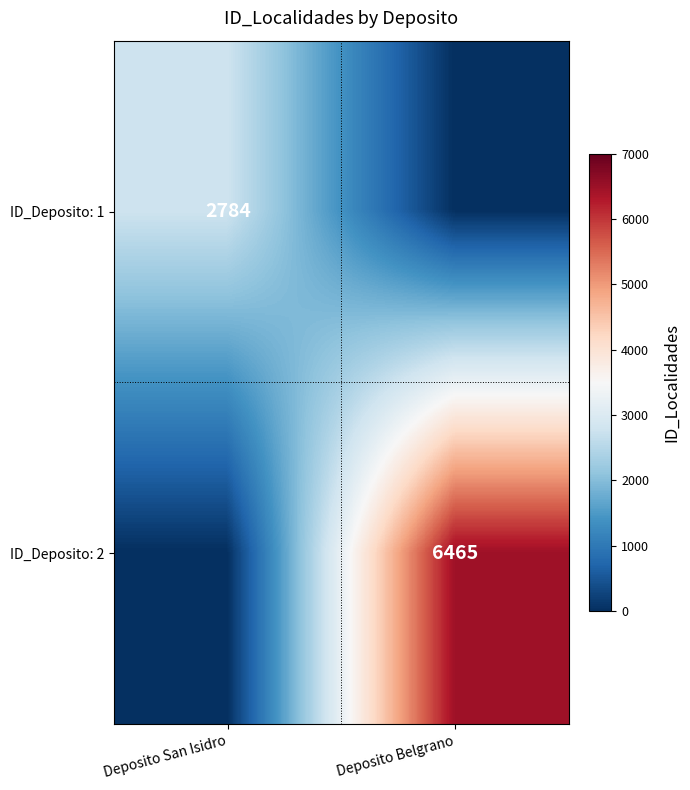

The value of ID_Deposito: 2 at Deposito Belgrano is 6465. True or false?

True